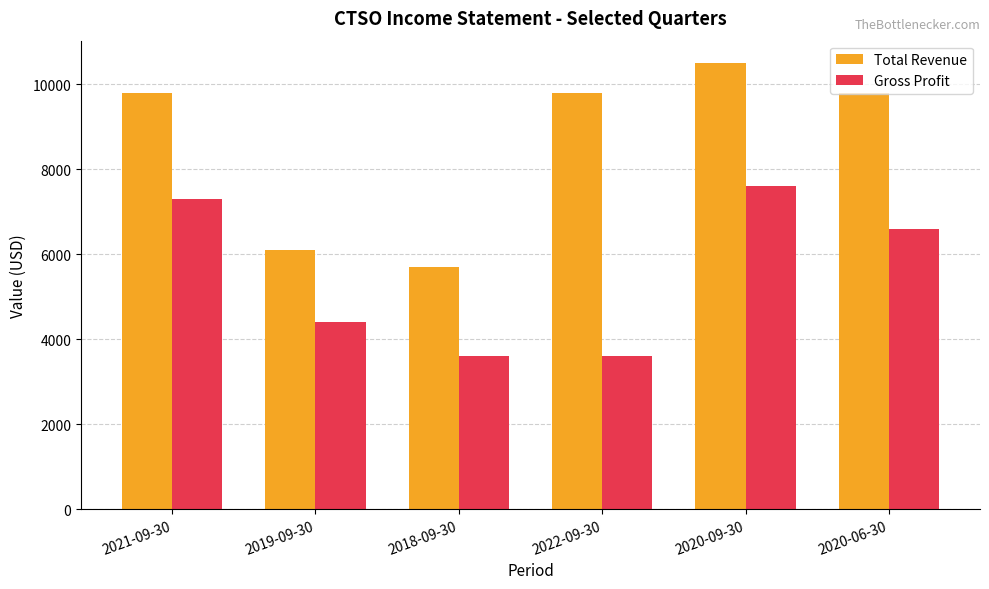

The Gross Profit series shows 2177 at 2019-09-30. True or false?

False